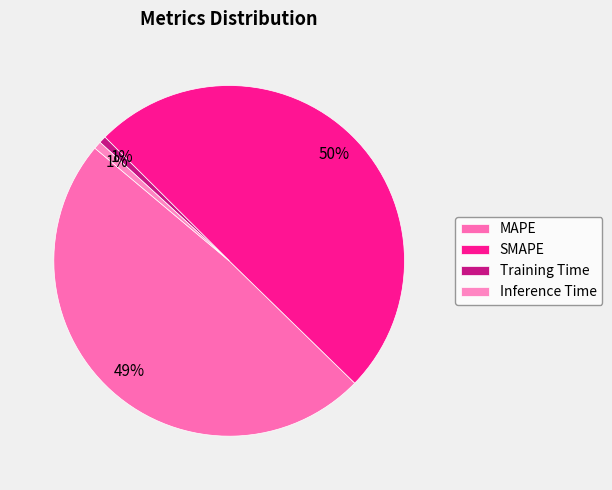

What is the change in value from SMAPE to Inference Time?

-4.1